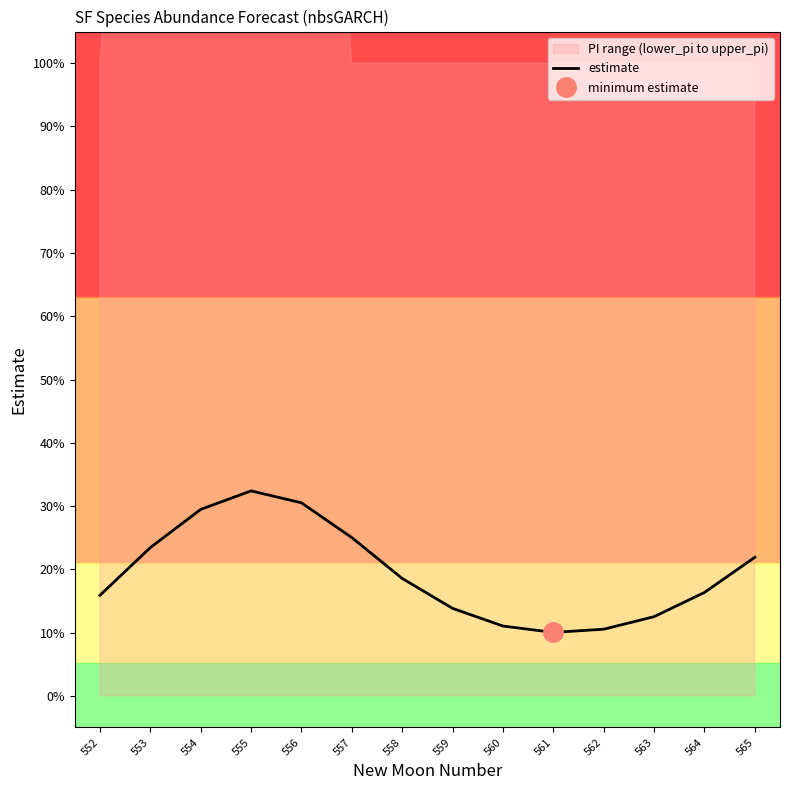

Reading left to right, list all the values displayed in this chart.

0.2	0.2	0.3	0.3	0.3	0.3	0.2	0.1	0.1	0.1	0.1	0.1	0.2	0.2